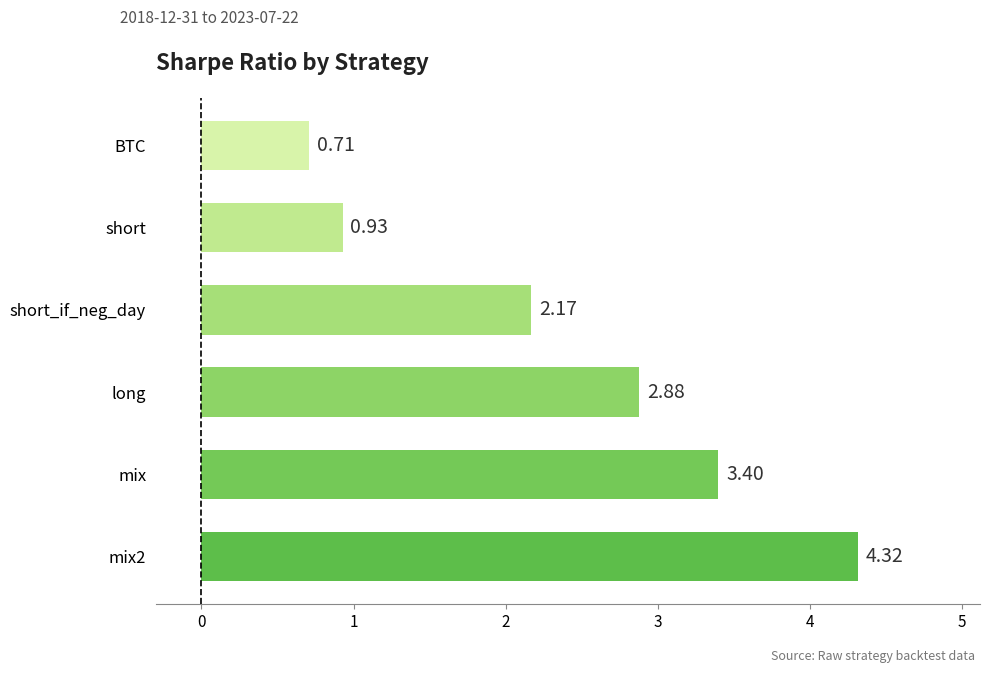

Between BTC and short, which is larger?

short